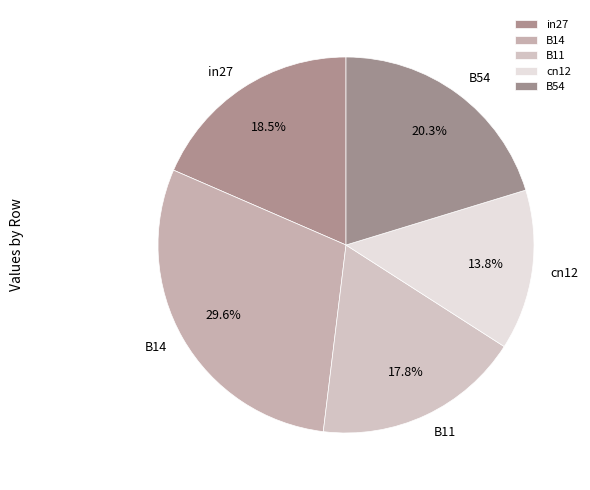

Which slice is the smallest?

cn12